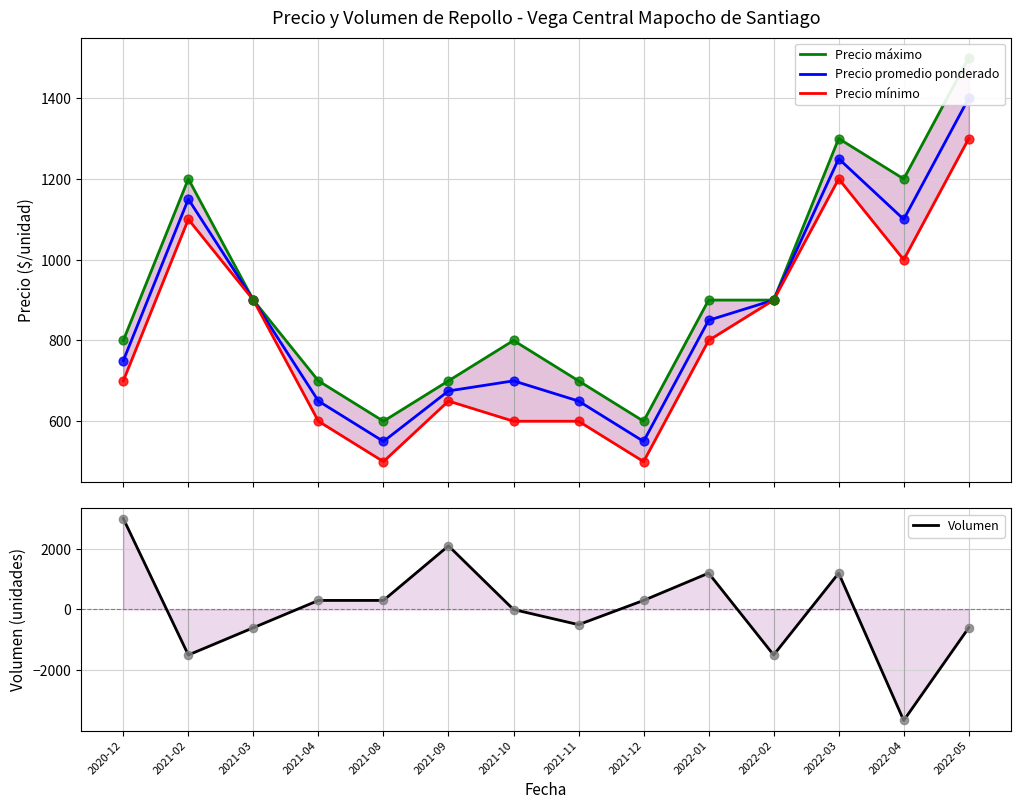

Which series has the largest total across all categories?

Precio máximo